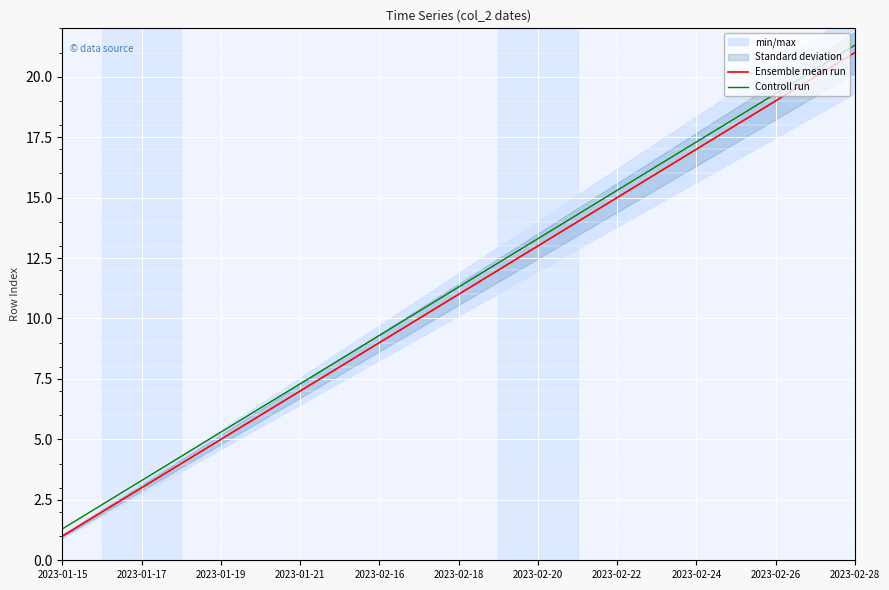

What is the lowest value of the Controll run series?

1.3